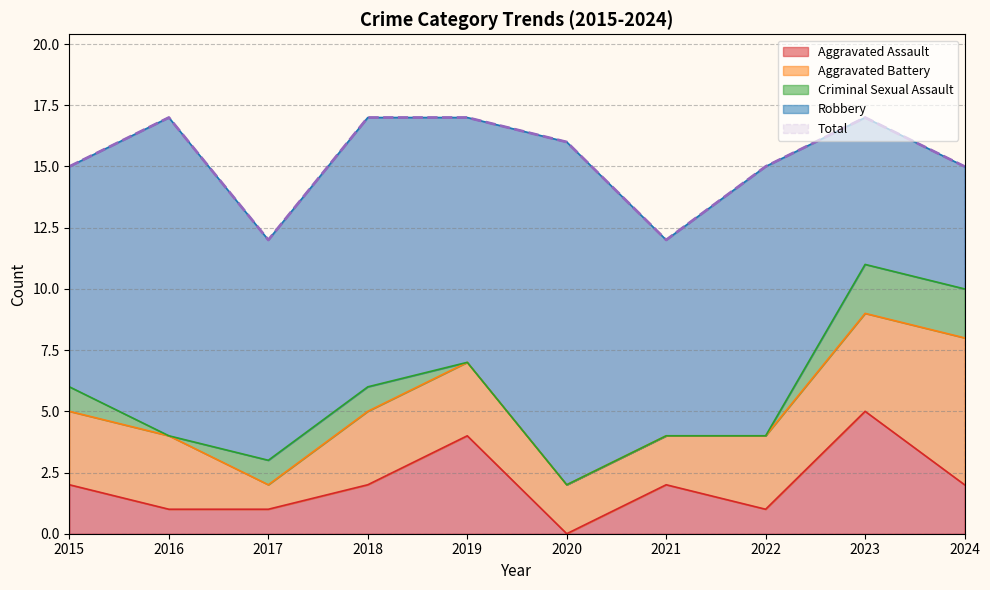

Is the value of Robbery at 2022 greater than the value of Criminal Sexual Assault at 2019?

Yes